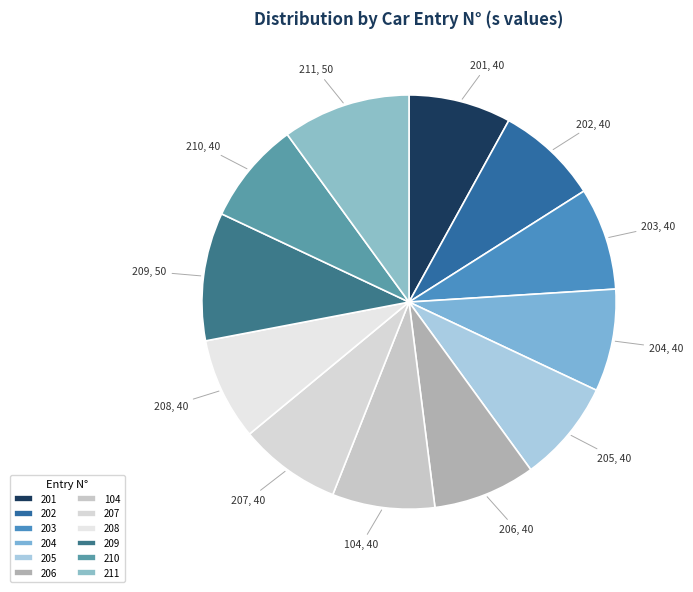

How many segments does this pie chart have?

12